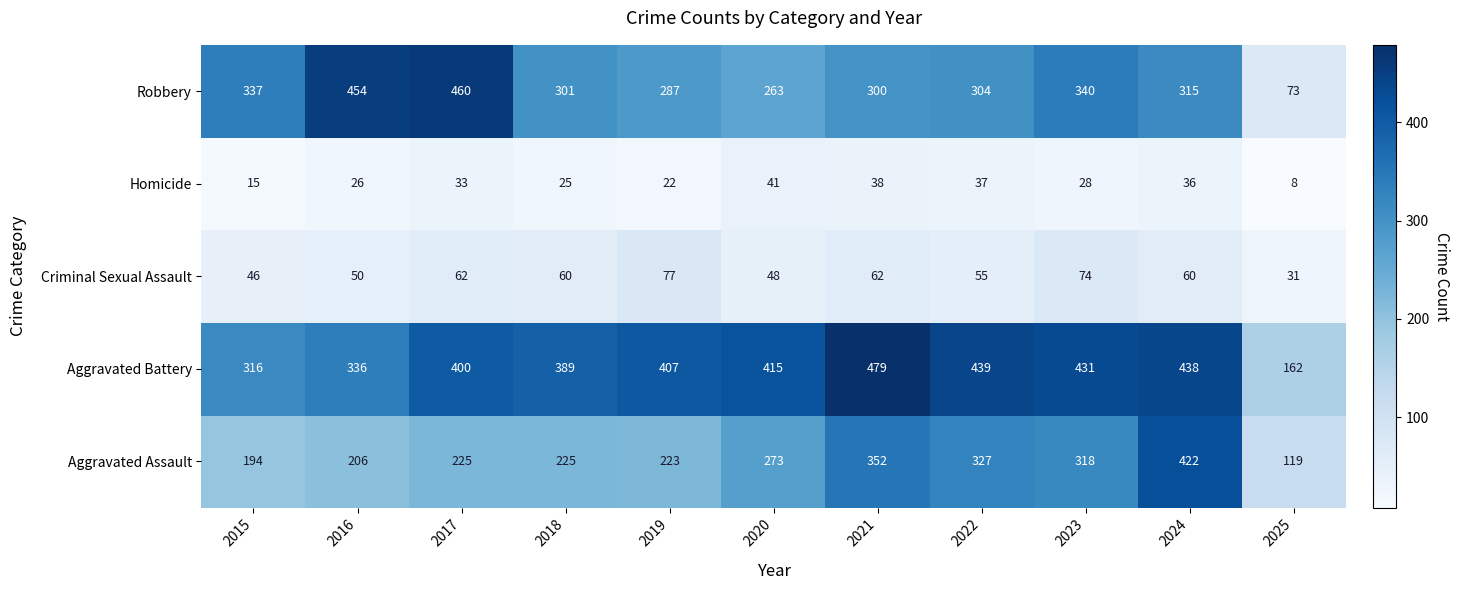

Is it true that Aggravated Battery equals 316 at 2015?

True